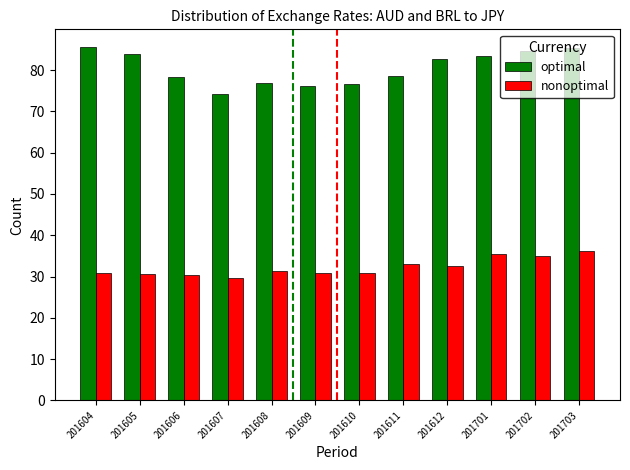

Is it true that nonoptimal equals 52.3 at 201606?

False